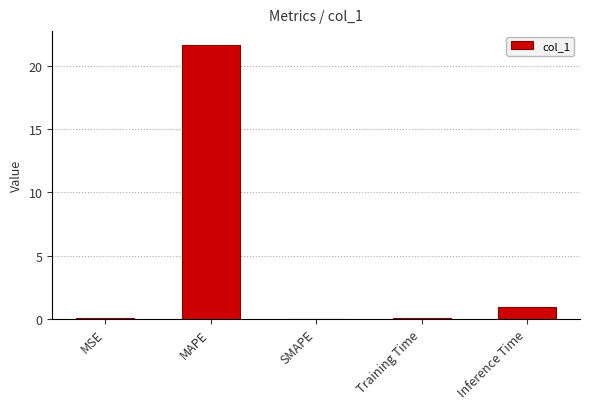

Which category has the highest value across all series?

MAPE